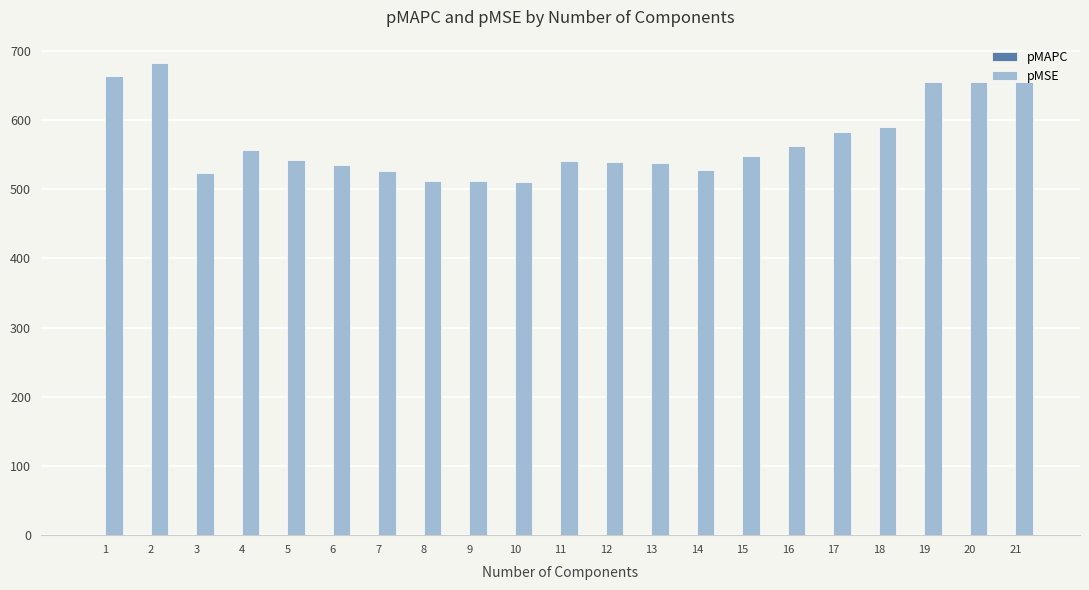

Which series changed the most between 17 and 19?

pMSE